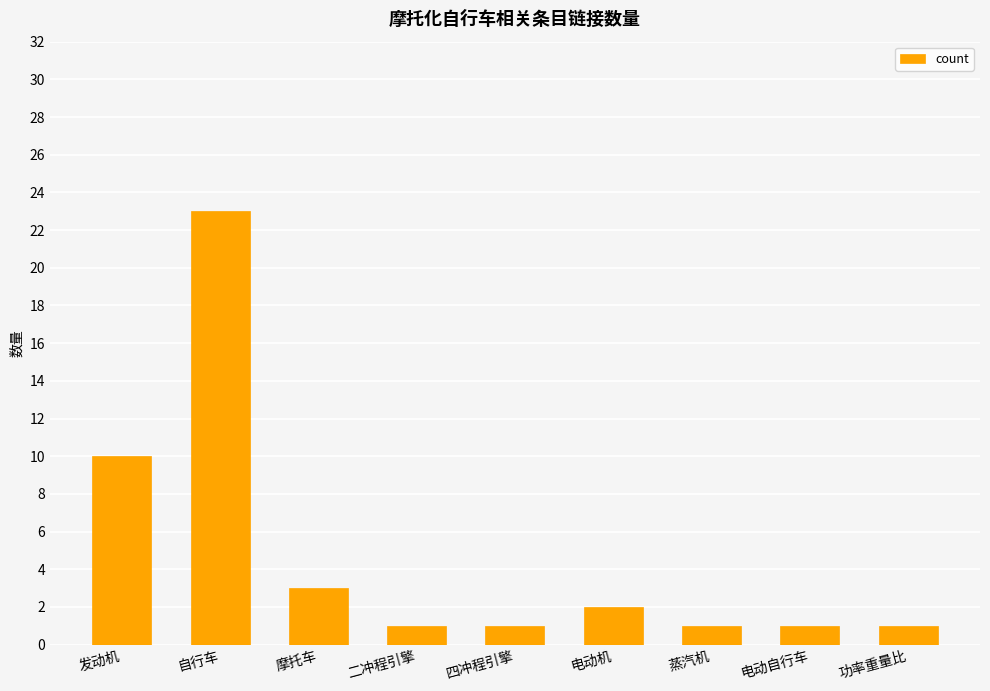

What is the label of the 8th bar from the right?

自行车